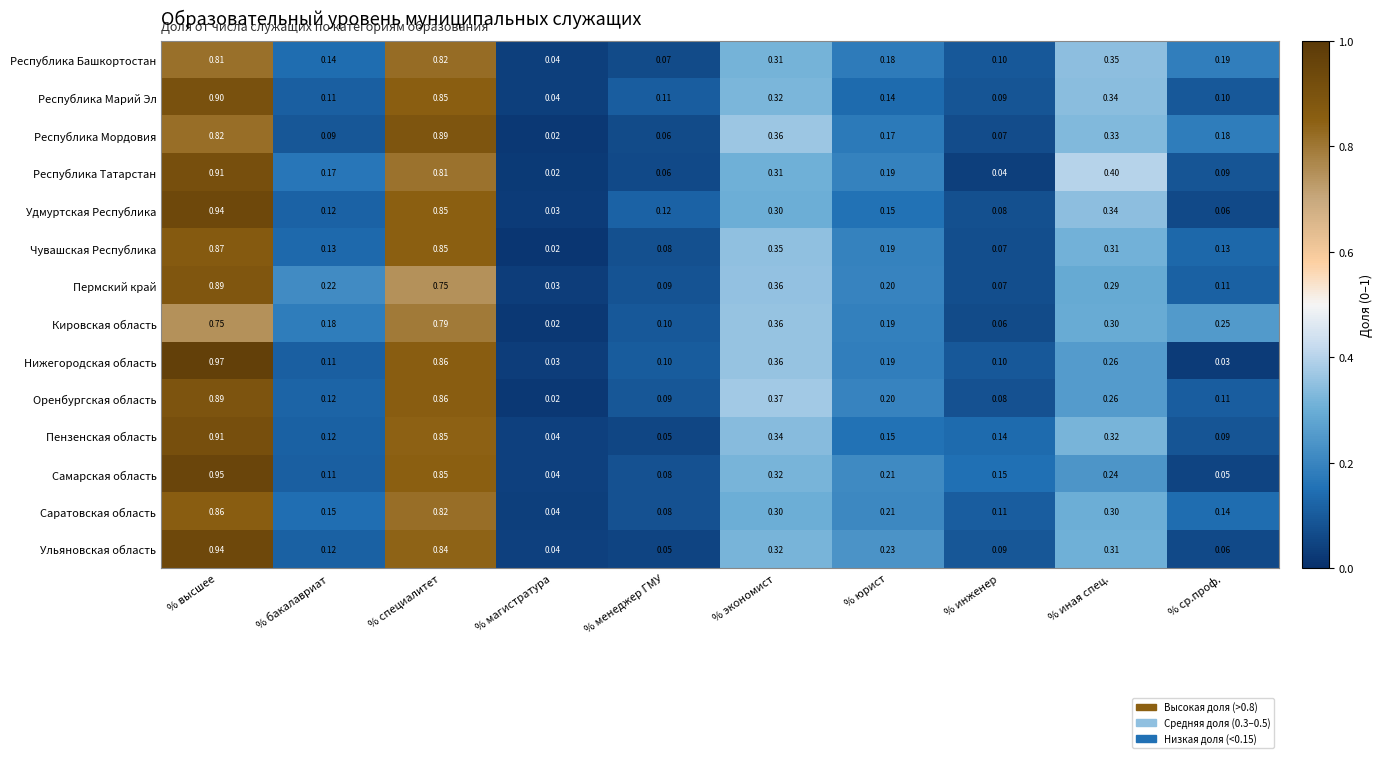

At which label does Республика Марий Эл reach its minimum?

% магистратура